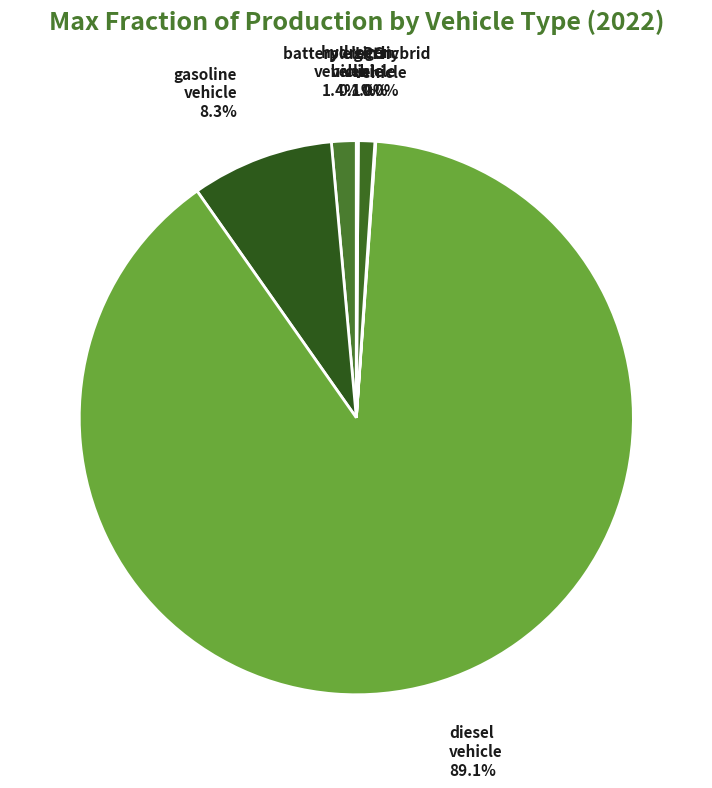

What portion of the pie excludes LPG vehicle?

99.0%